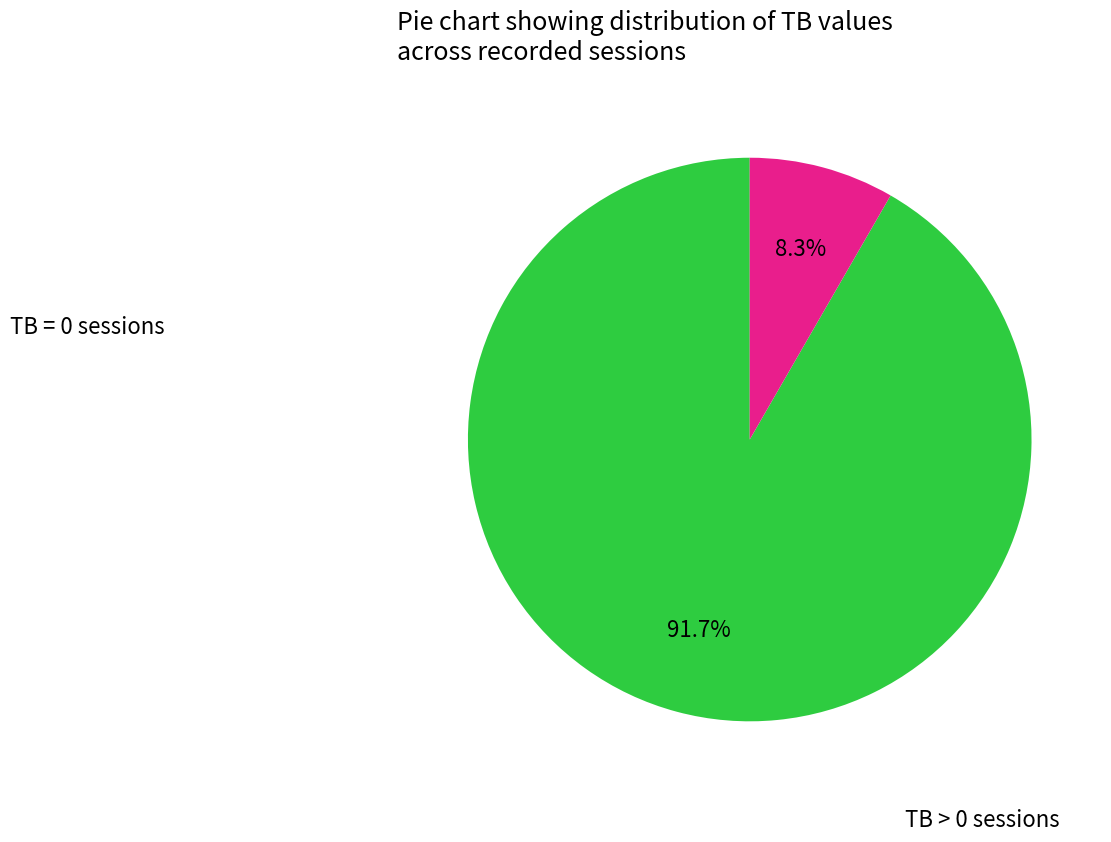

Is there a majority slice in this chart?

Yes